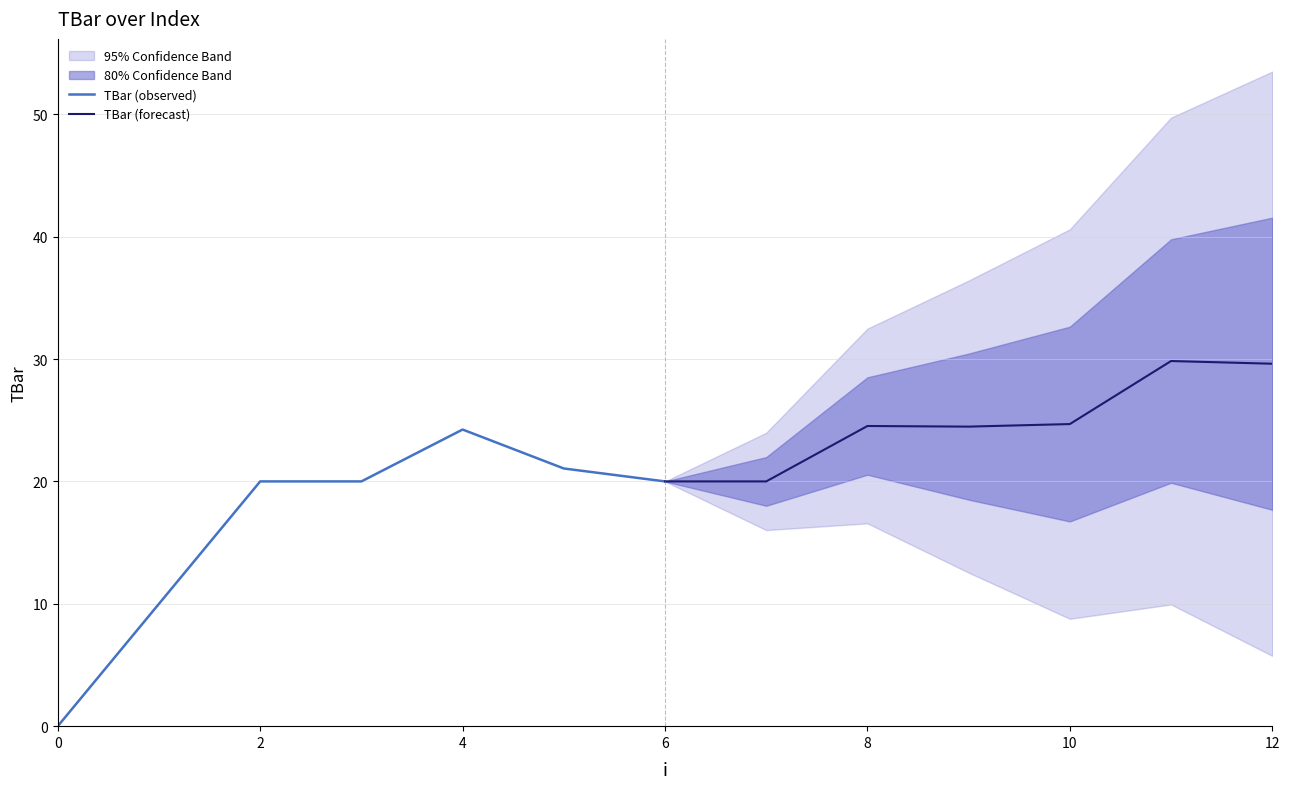

The value of TBar (forecast) at 8 is 24.5. True or false?

True